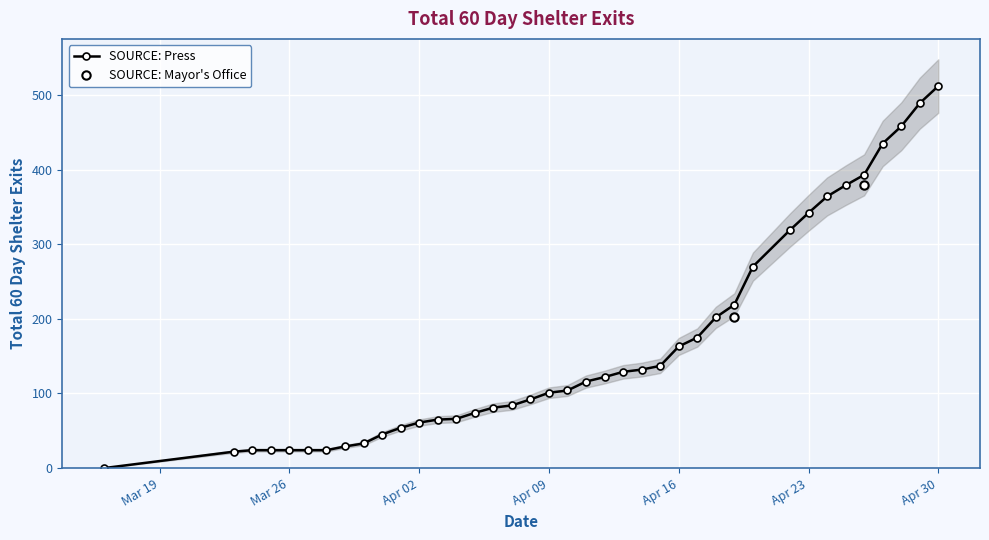

Rank the categories by value from lowest to highest.

2024-03-16, 2024-03-23, 2024-03-24, 2024-03-25, 2024-03-26, 2024-03-27, 2024-03-28, 2024-03-29, 2024-03-30, 2024-03-31, 2024-04-01, 2024-04-02, 2024-04-03, 2024-04-04, 2024-04-05, 2024-04-06, 2024-04-07, 2024-04-08, 2024-04-09, 2024-04-10, 2024-04-11, 2024-04-12, 2024-04-13, 2024-04-14, 2024-04-15, 2024-04-16, 2024-04-17, 2024-04-18, 2024-04-19, 2024-04-20, 2024-04-22, 2024-04-23, 2024-04-24, 2024-04-25, 2024-04-26, 2024-04-27, 2024-04-28, 2024-04-29, 2024-04-30